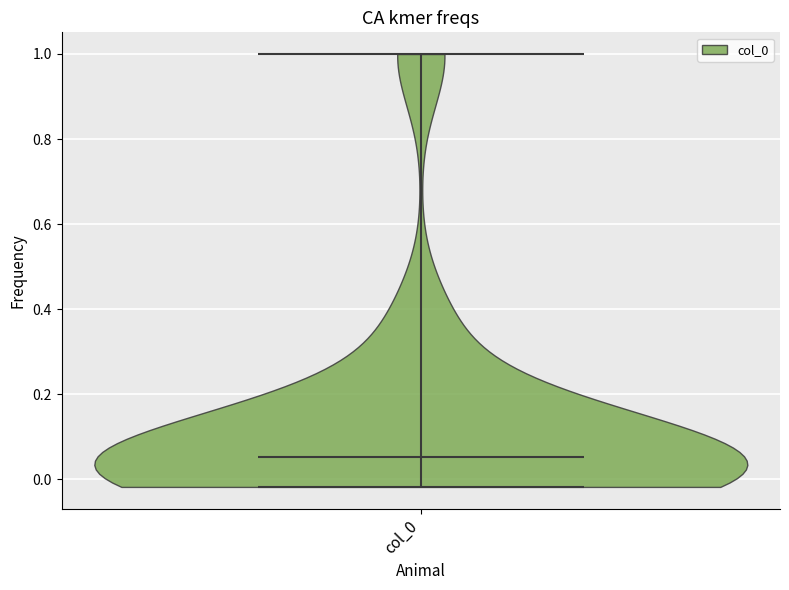

Read this violin plot against the y-axis: where its median line is, and the lowest and highest points the violin reaches. The values are not printed on the chart, so give them approximately, as read against the axis.

median line 0.06, lowest point -0.02, highest point 1.00